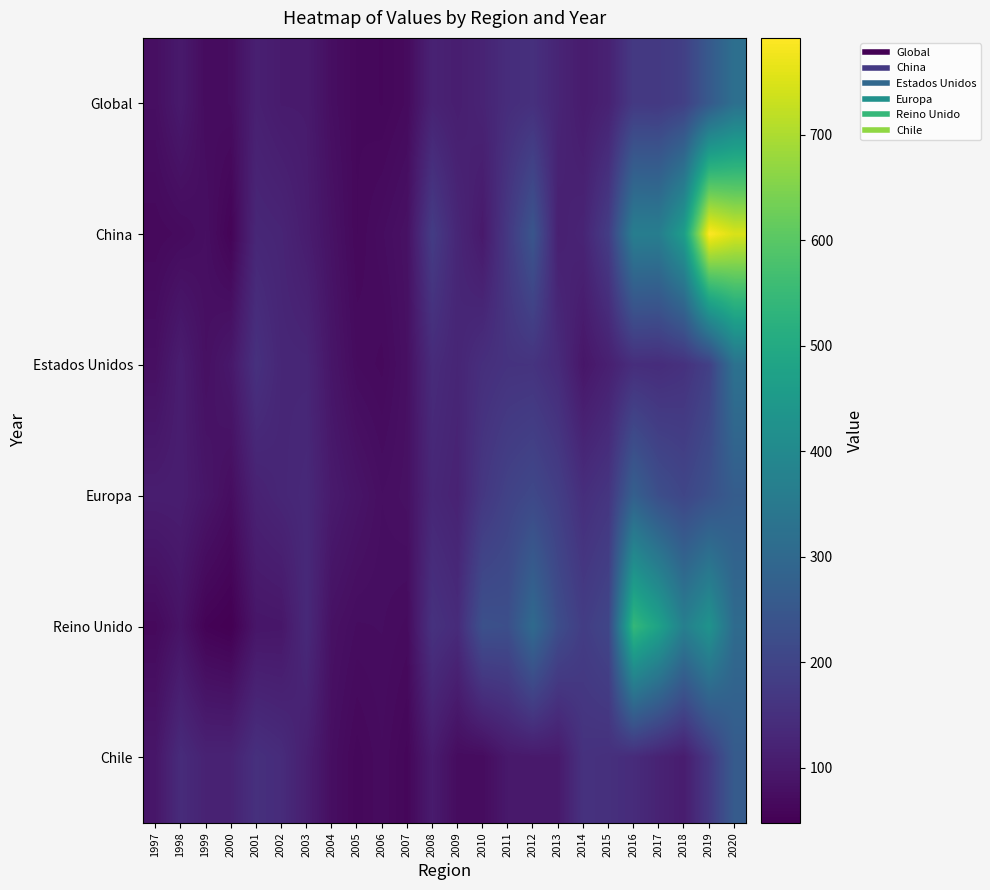

Reading left to right, extract all data points from this chart.

Global: 1997=77.4	1998=100.0	1999=71.2	2000=74.4	2001=113.3	2002=102.6	2003=102.2	2004=76.5	2005=65.0	2006=62.0	2007=68.9	2008=119.2	2009=109.3	2010=121.8	2011=143.2	2012=150.3	2013=124.3	2014=103.2	2015=118.0	2016=172.6	2017=171.2	2018=188.7	2019=256.1	2020=320.0
China: 1997=65.3	1998=69.4	1999=77.1	2000=55.7	2001=129.2	2002=124.4	2003=106.6	2004=83.6	2005=65.0	2006=73.3	2007=82.2	2008=179.0	2009=127.6	2010=98.9	2011=170.6	2012=244.4	2013=113.9	2014=123.6	2015=181.3	2016=364.8	2017=363.9	2018=460.5	2019=791.9	2020=747.9
Estados Unidos: 1997=78.5	1998=108.2	1999=79.7	2000=96.6	2001=152.2	2002=128.6	2003=127.9	2004=90.6	2005=70.9	2006=67.1	2007=79.7	2008=139.4	2009=125.9	2010=147.6	2011=157.4	2012=158.0	2013=138.0	2014=92.5	2015=112.9	2016=145.1	2017=142.4	2018=153.2	2019=188.7	2020=326.3
Europa: 1997=107.9	1998=108.4	1999=90.6	2000=74.2	2001=117.9	2002=127.8	2003=134.2	2004=101.3	2005=88.3	2006=77.0	2007=81.2	2008=129.6	2009=119.5	2010=167.3	2011=194.7	2012=210.0	2013=184.9	2014=146.4	2015=163.5	2016=274.8	2017=226.0	2018=204.0	2019=232.0	2020=265.2
Reino Unido: 1997=66.5	1998=86.5	1999=54.0	2000=47.8	2001=91.4	2002=92.9	2003=134.7	2004=82.1	2005=73.5	2006=74.2	2007=70.1	2008=154.9	2009=139.4	2010=231.9	2011=227.6	2012=305.4	2013=222.4	2014=181.6	2015=204.5	2016=542.8	2017=475.8	2018=368.1	2019=430.9	2020=307.0
Chile: 1997=92.8	1998=140.1	1999=119.6	2000=120.2	2001=150.6	2002=140.9	2003=111.2	2004=76.5	2005=63.4	2006=70.7	2007=61.0	2008=103.5	2009=71.7	2010=71.2	2011=97.2	2012=99.4	2013=99.8	2014=154.2	2015=150.5	2016=140.4	2017=120.3	2018=106.3	2019=170.5	2020=260.6